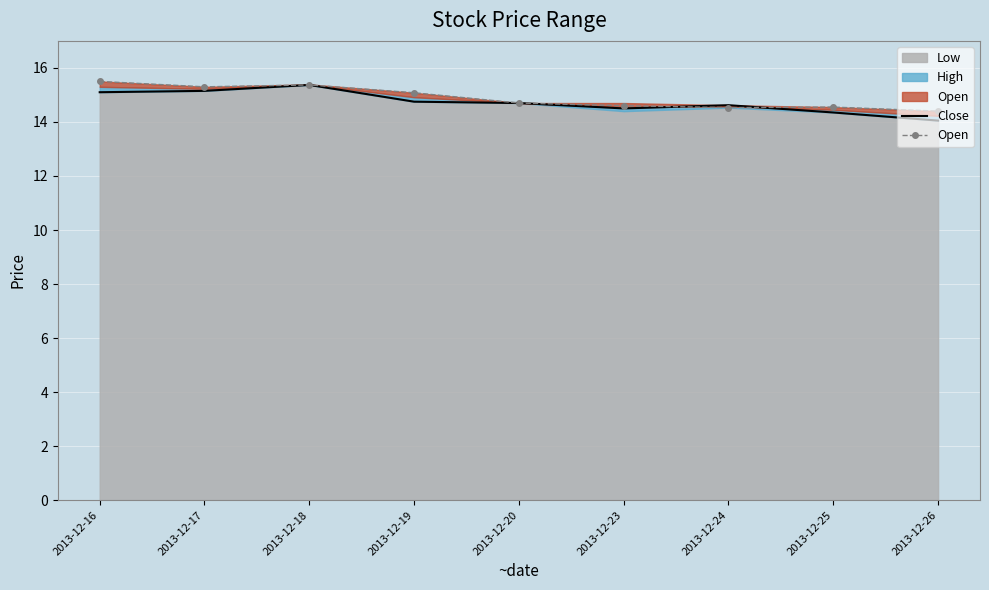

Is it true that Open equals 14.7 at 2013-12-20?

True